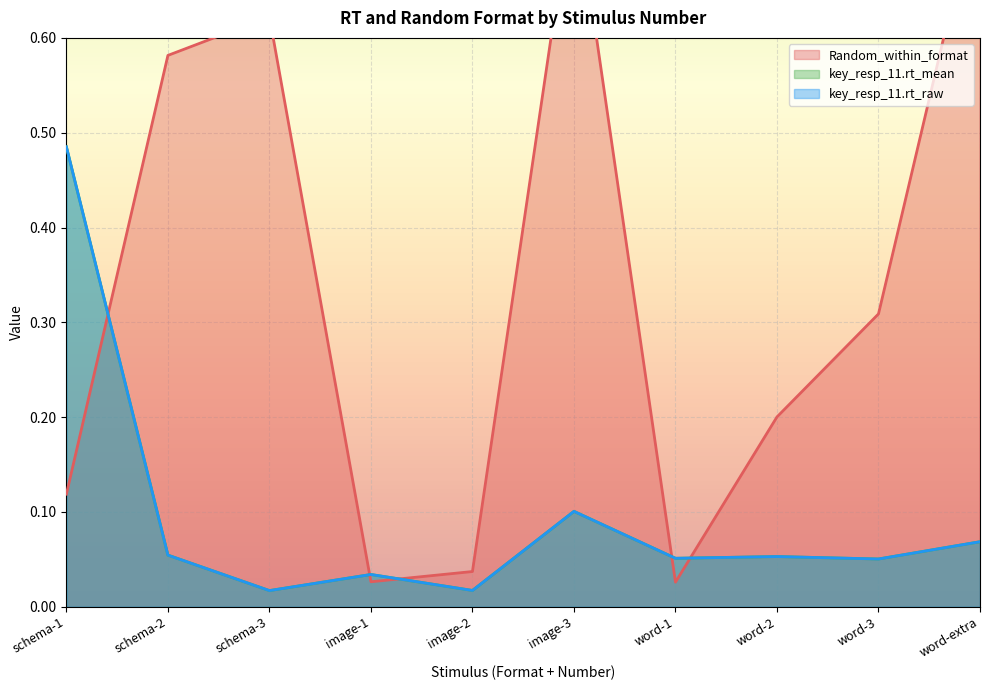

Which series changed the most between word-2 and word-extra?

Random_within_format